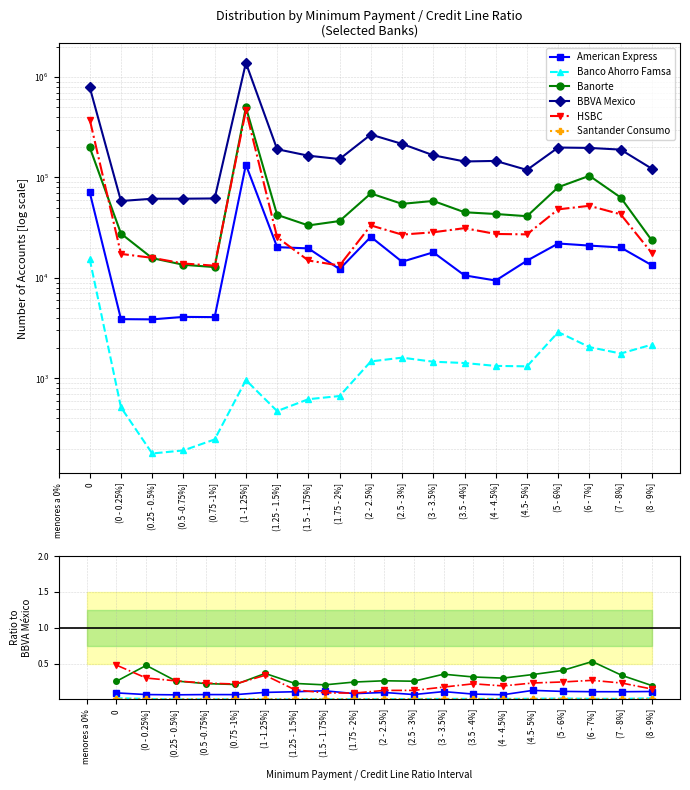

Is the value of Santander Consumo at (8 - 9%] greater than the value of Banorte at (1.25 - 1.5%]?

No